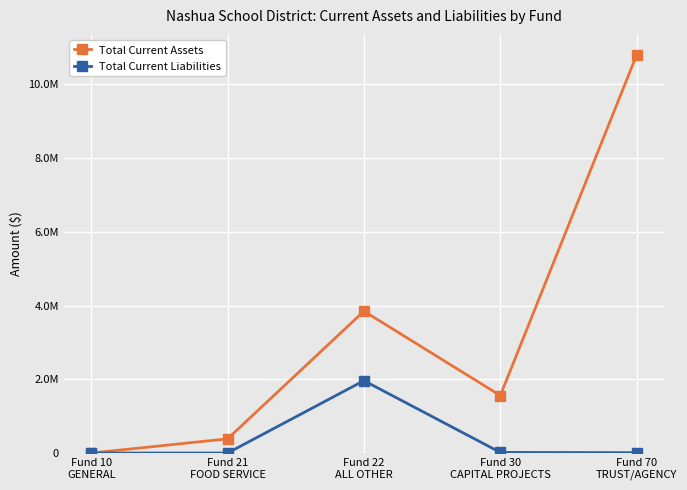

True or false: Total Current Liabilities has more than 0 interior local peaks.

True